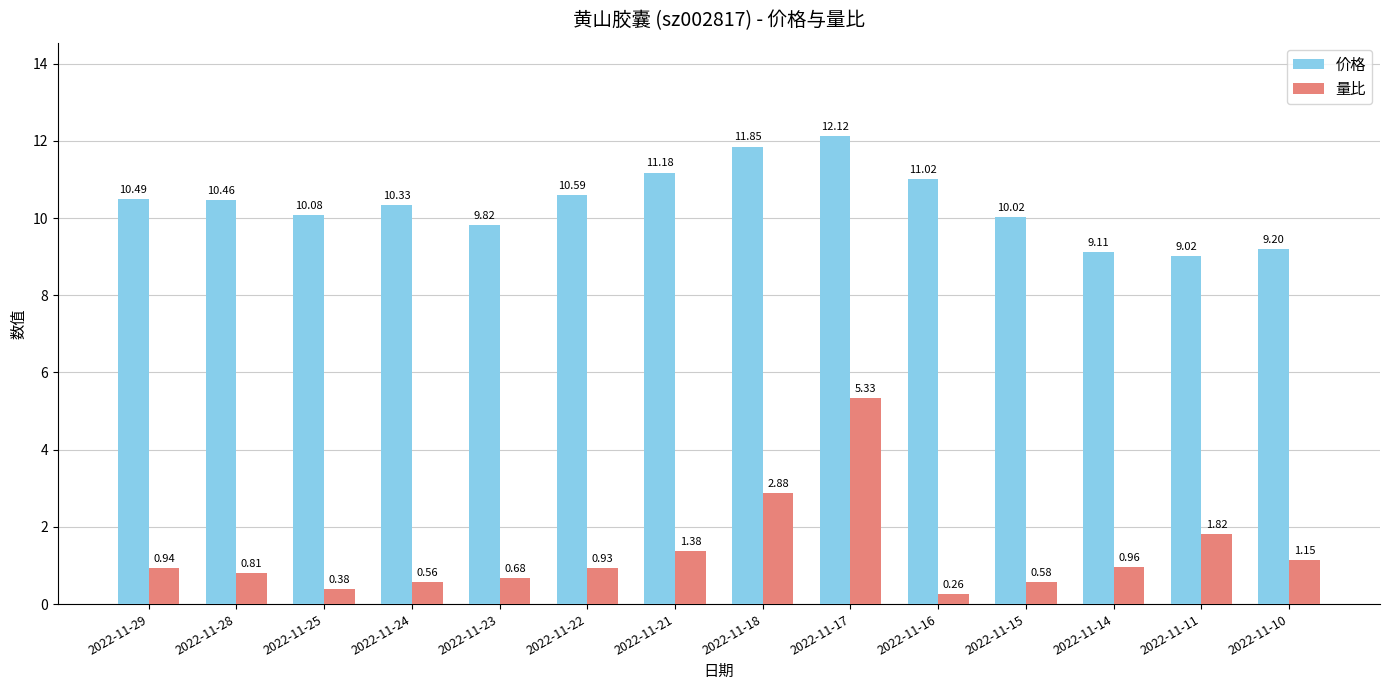

What are all the series names shown in the legend?

价格, 量比